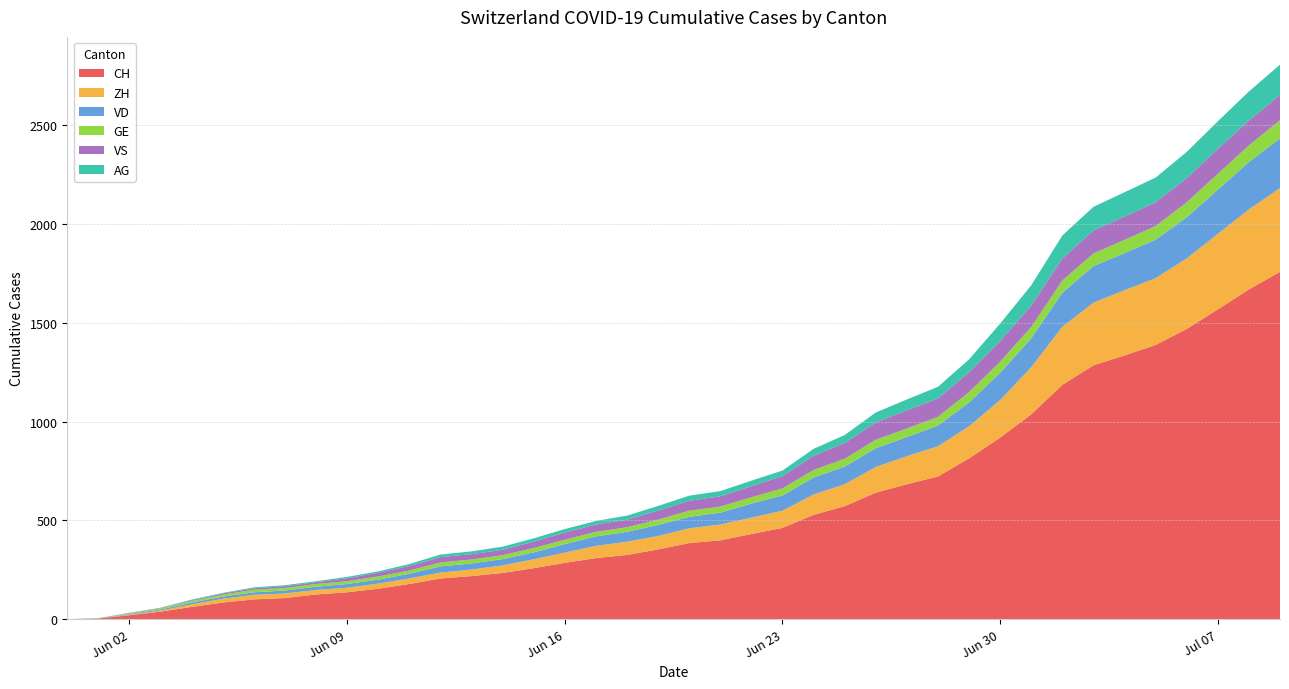

Reading left to right, list all the values displayed in this chart.

CH: 0	3	20	38	62	84	100	107	125	136	154	178	206	218	234	258	285	309	325	353	385	399	431	462	528	572	640	683	722	814	919	1037	1186	1285	1335	1388	1469	1568	1669	1758
ZH: 0	0	2	5	13	19	23	23	23	23	26	28	30	33	38	45	52	62	67	68	75	80	83	87	103	111	130	142	153	162	190	238	294	317	330	338	357	382	405	424
VD: 0	0	4	6	9	11	13	15	16	19	20	24	31	31	32	35	43	48	50	56	58	60	71	77	86	89	95	97	105	121	138	147	172	185	188	195	208	224	240	252
GE: 0	1	4	6	8	10	13	13	14	14	16	16	20	20	20	22	22	23	23	27	31	31	32	36	38	40	43	43	44	52	56	57	62	64	67	69	76	80	84	92
VS: 0	1	2	2	4	6	7	9	9	15	19	23	27	27	27	32	36	37	38	46	50	52	56	62	72	80	88	92	93	101	105	108	112	116	118	120	123	126	126	128
AG: 0	0	0	1	3	3	5	5	5	7	7	10	13	14	16	17	18	18	21	23	26	26	28	28	35	40	50	55	59	65	88	103	116	120	123	125	132	140	147	153